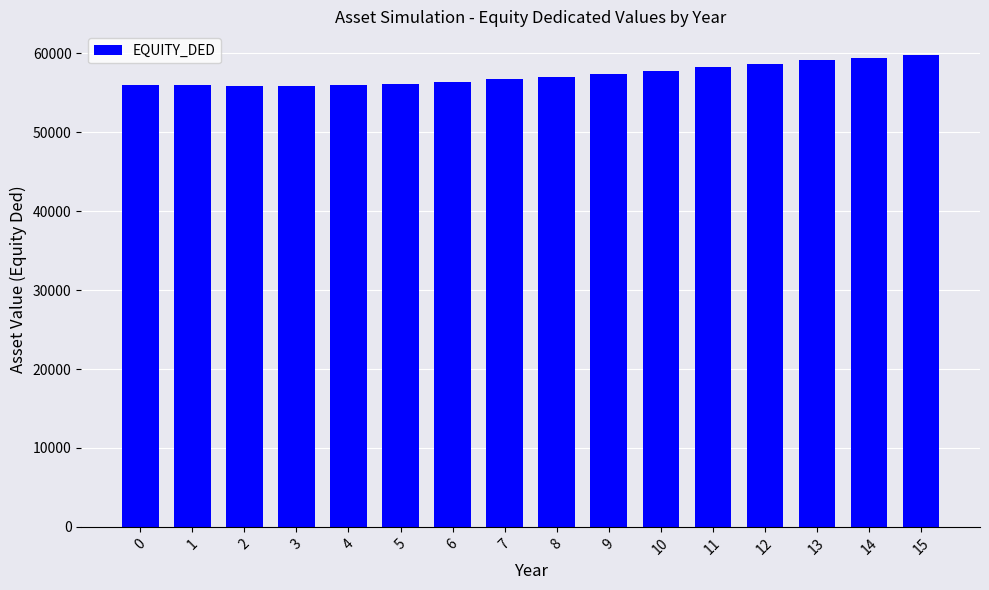

Approximately how many times larger is the value at 14 compared to 5?

1.1